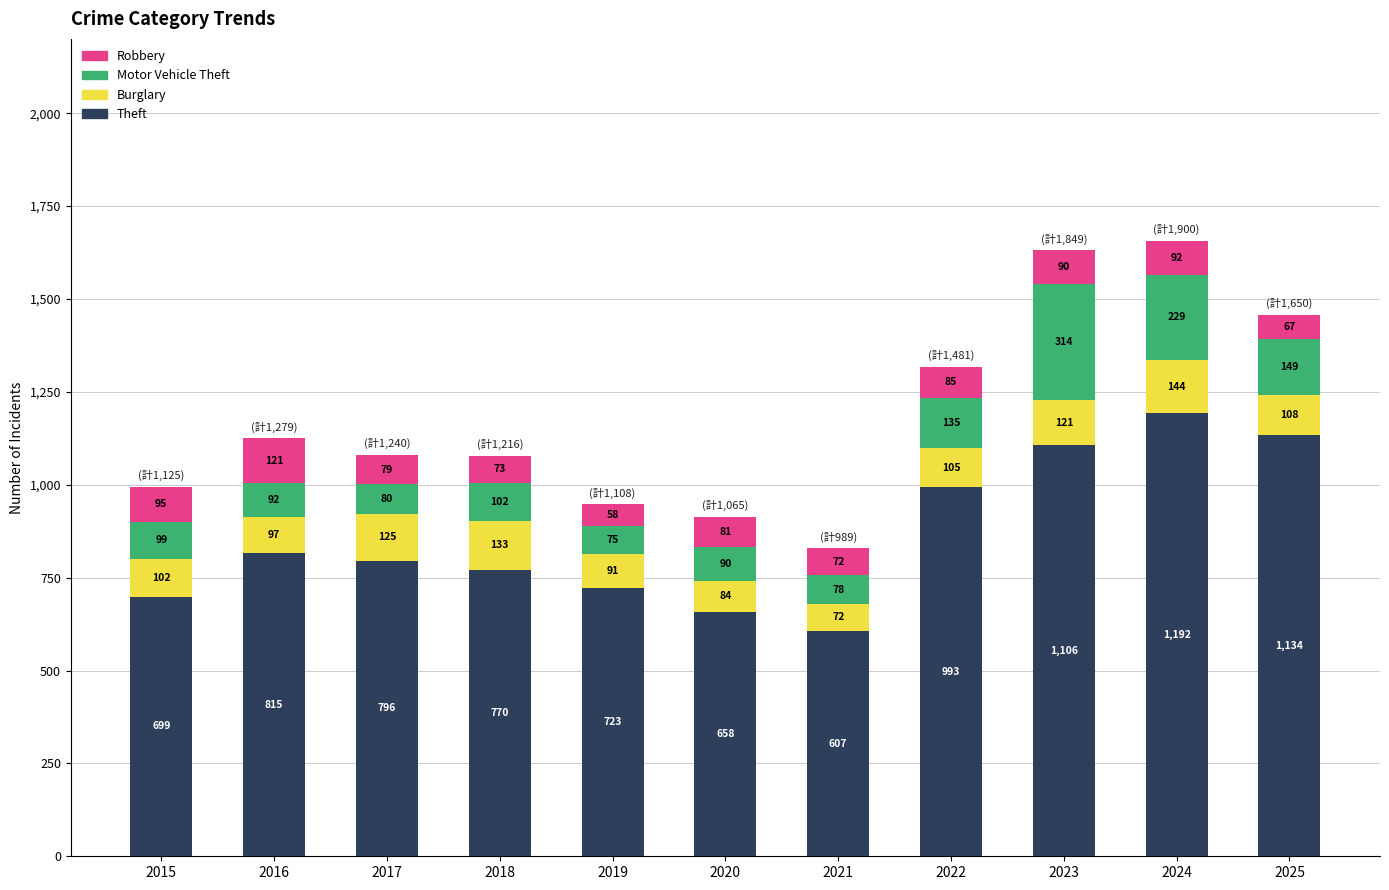

Are the bars grouped side by side (vs. stacked)?

No